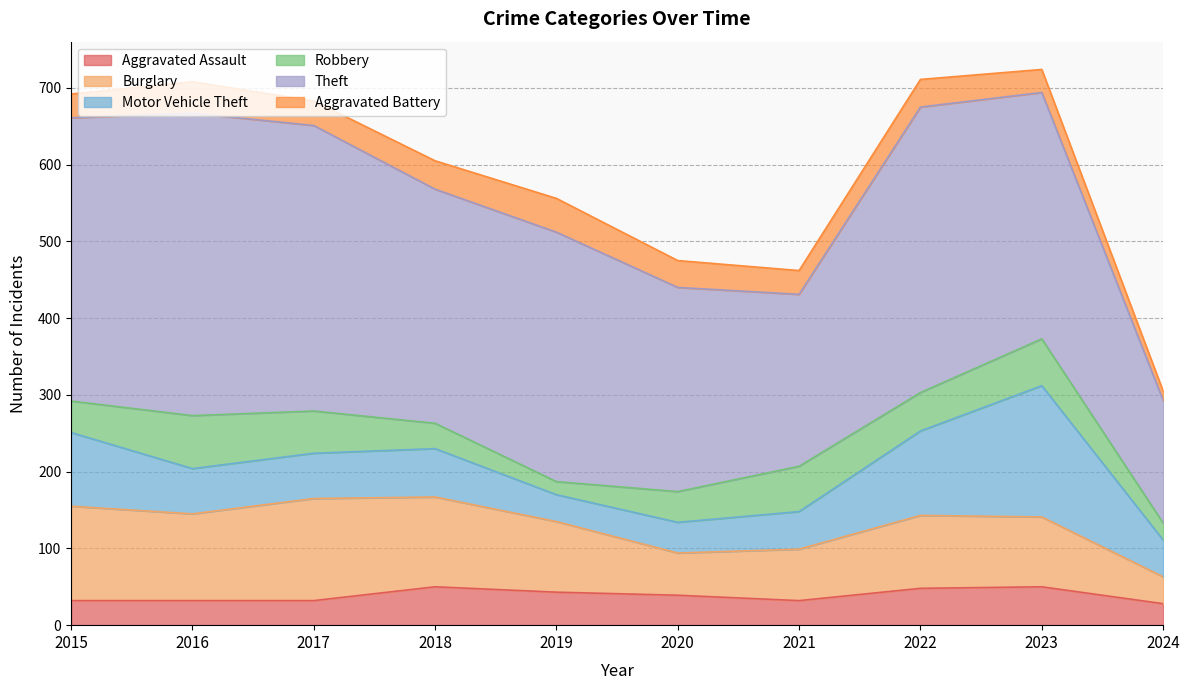

How many interior local peaks does the Aggravated Battery series have?

3